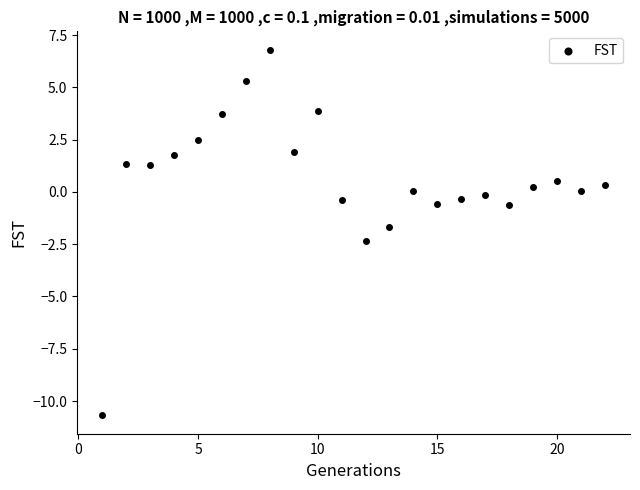

What is the range of X values (max minus min)?

21.0